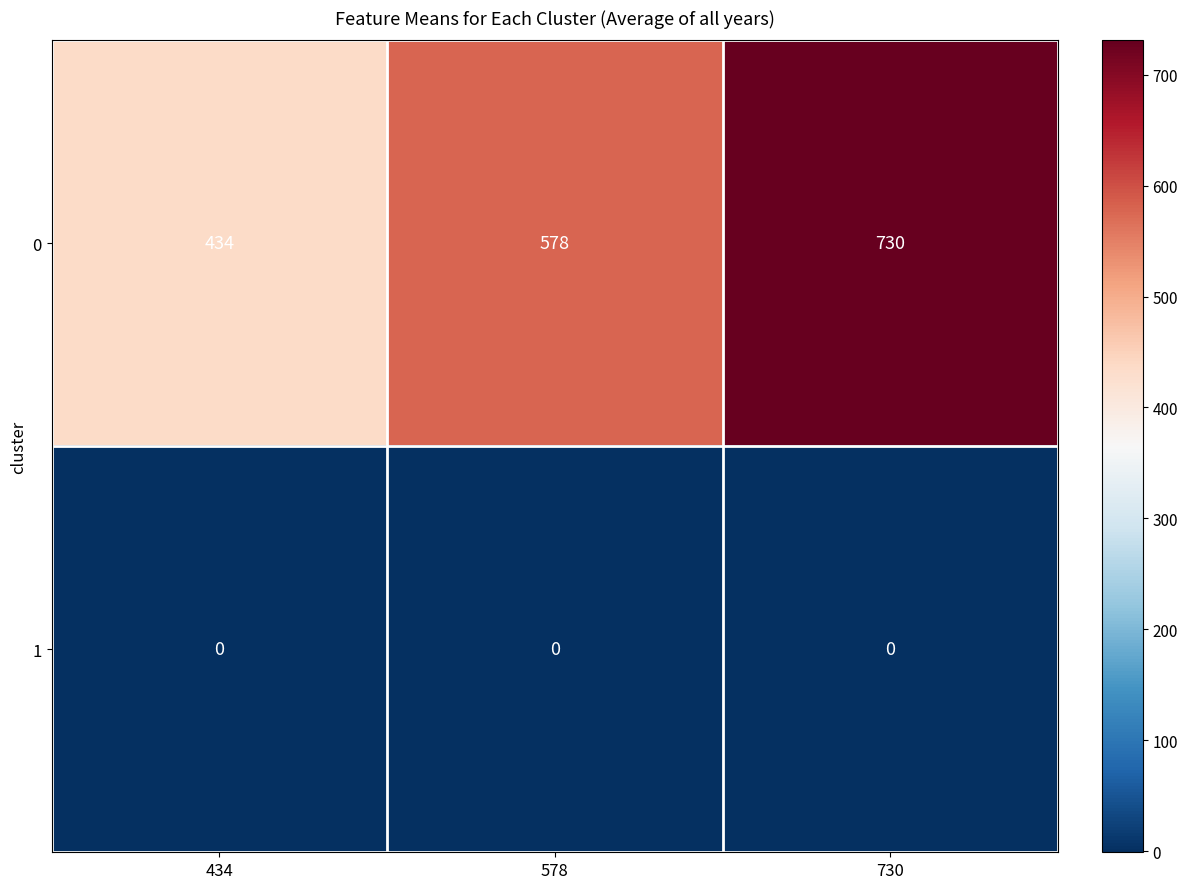

What is the sum of all 0 values?

1742